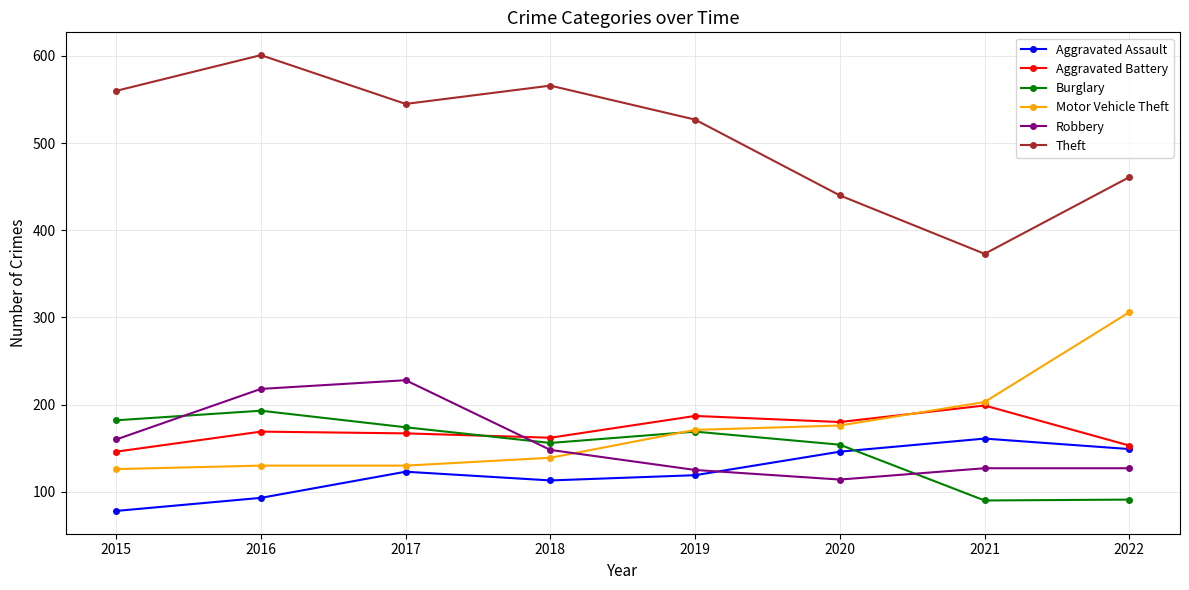

How many data points does each series have?

8